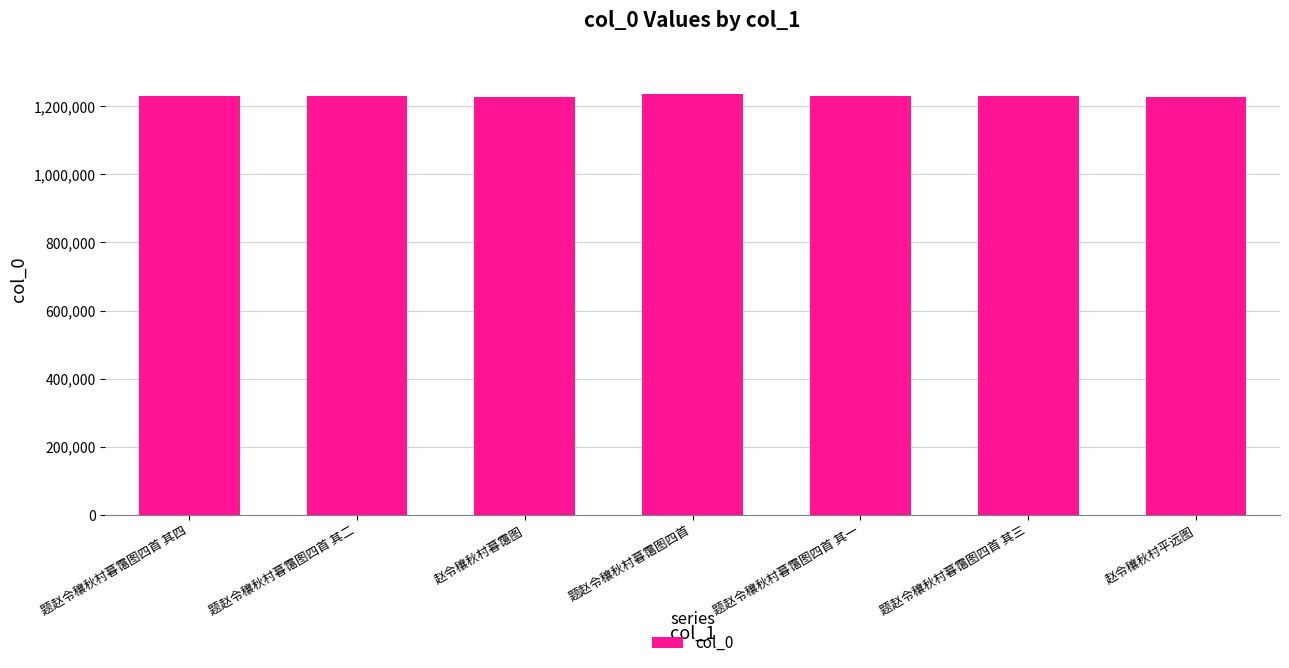

The value at 题赵令穰秋村暮霭图四首 其二 is 535609. True or false?

False